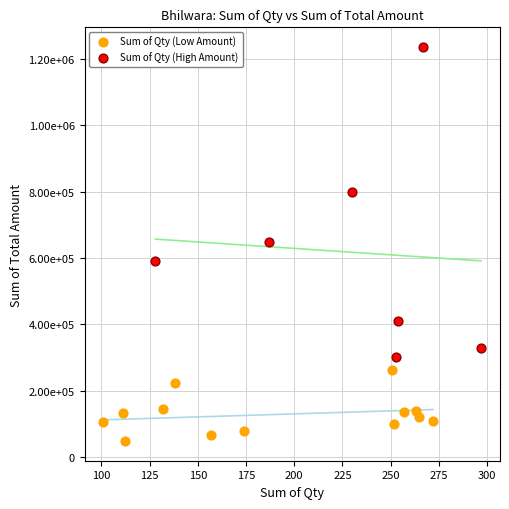

Which series has the largest Y range (max minus min)?

Sum of Qty (High Amount)